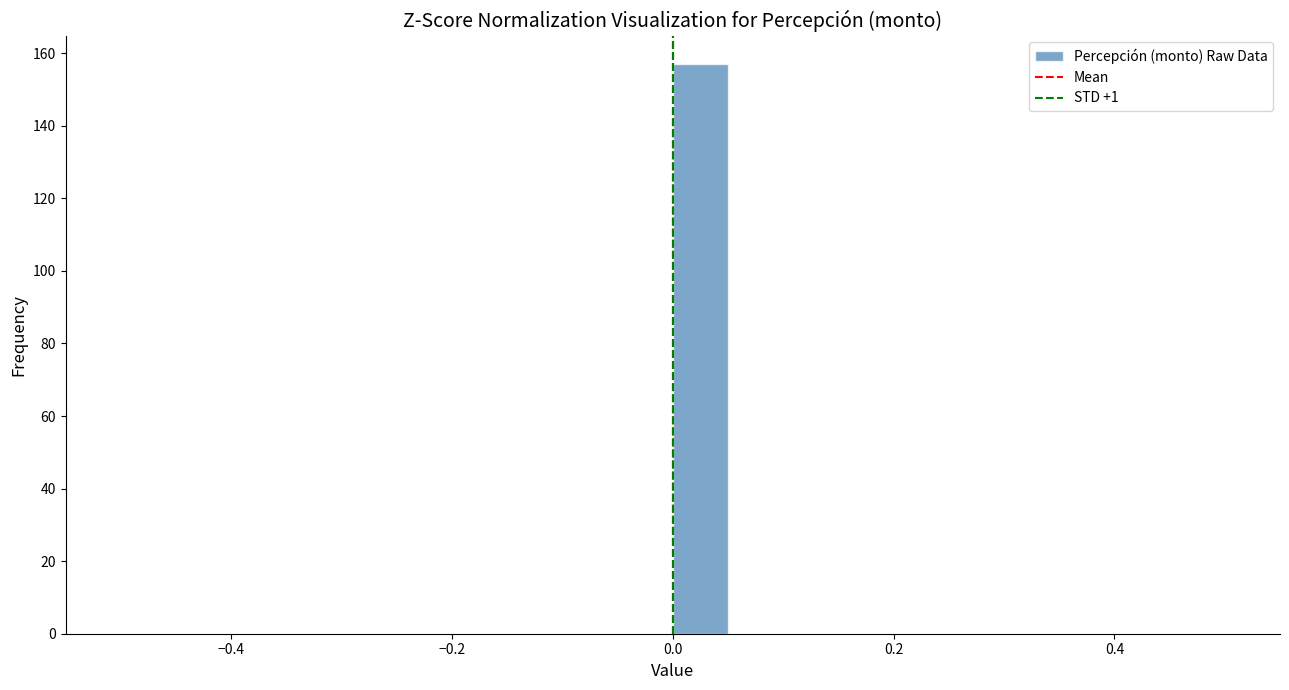

Around what value on the x-axis is the tallest bar? Give the approximate position of its centre, as read against the axis.

0.02